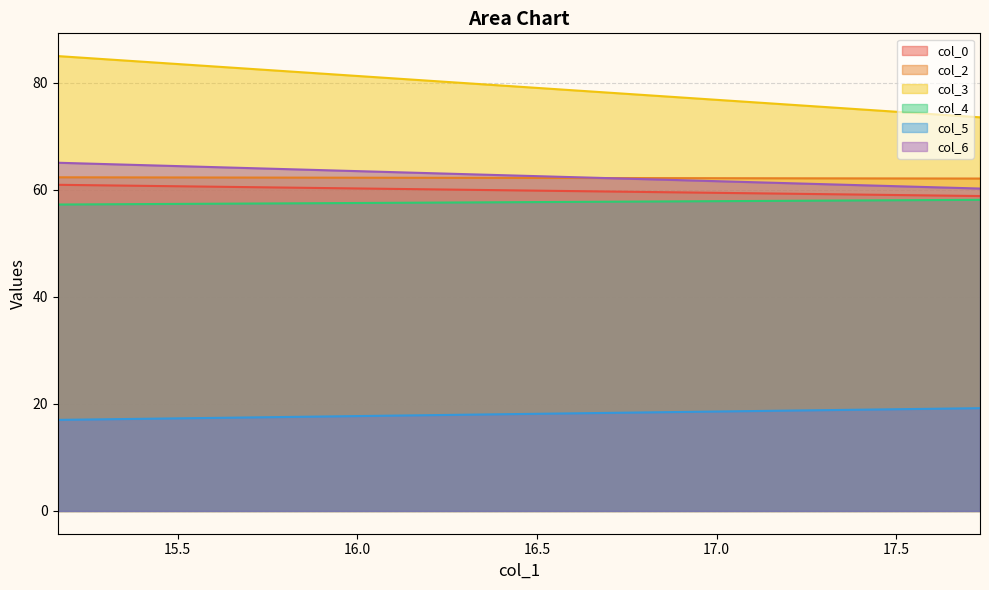

What is the difference between the col_0 values at 17.73333333 and 15.16666667?

2.1